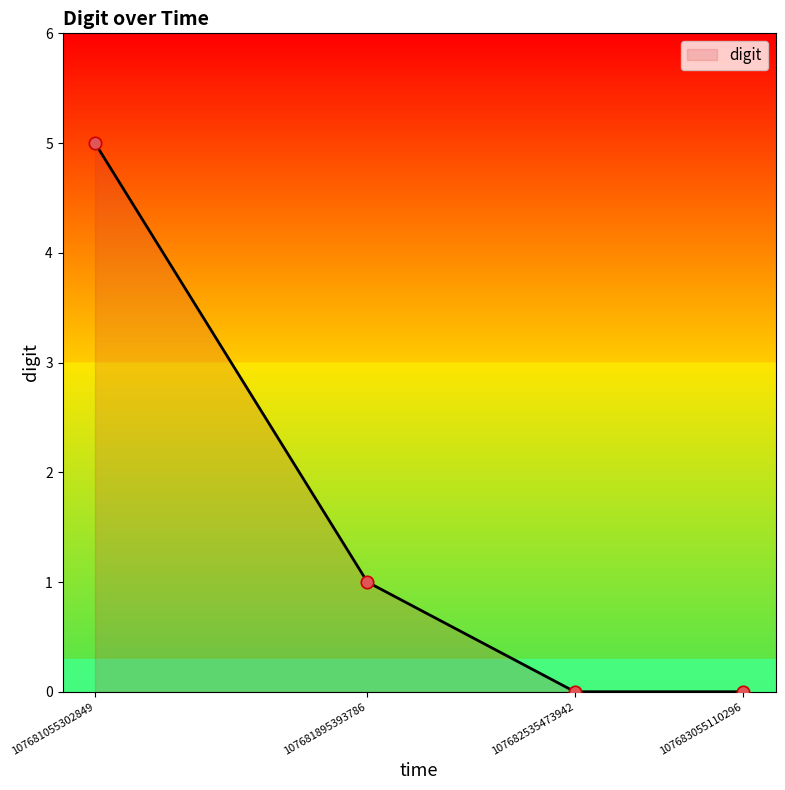

What is the change in value from 107681055302849 to 107681895393786?

-4